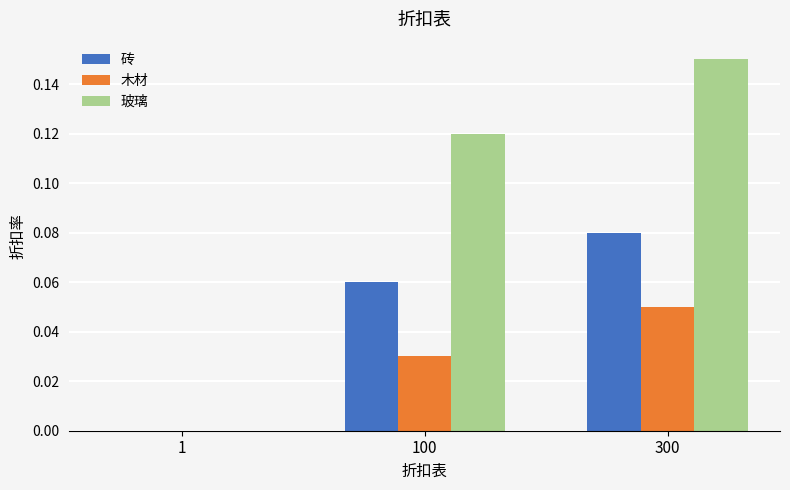

Is the value of 玻璃 at 100 greater than the value of 砖 at 300?

Yes